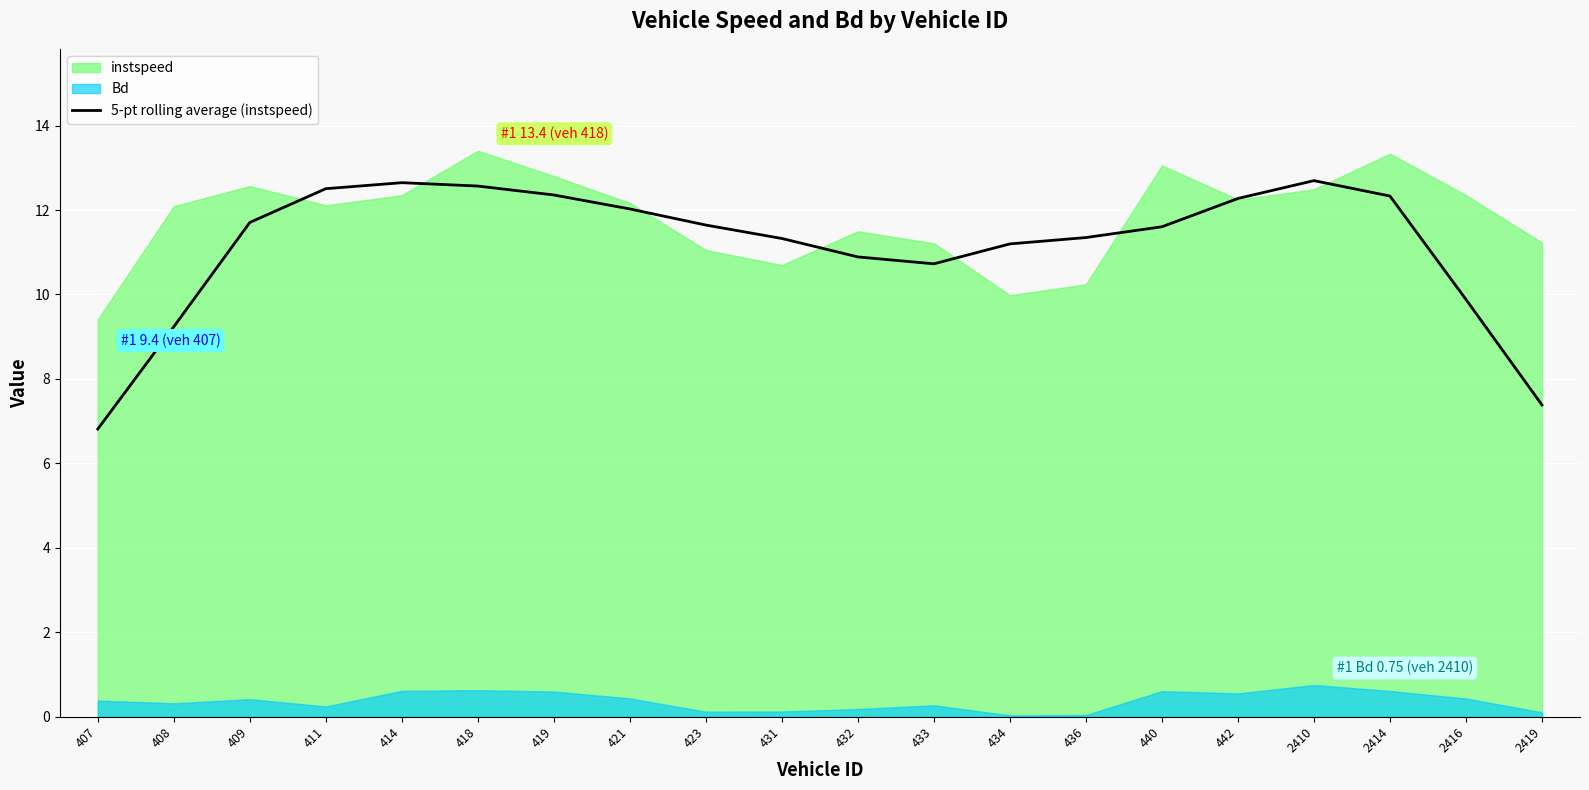

What is the approximate value at 2410?

12.7